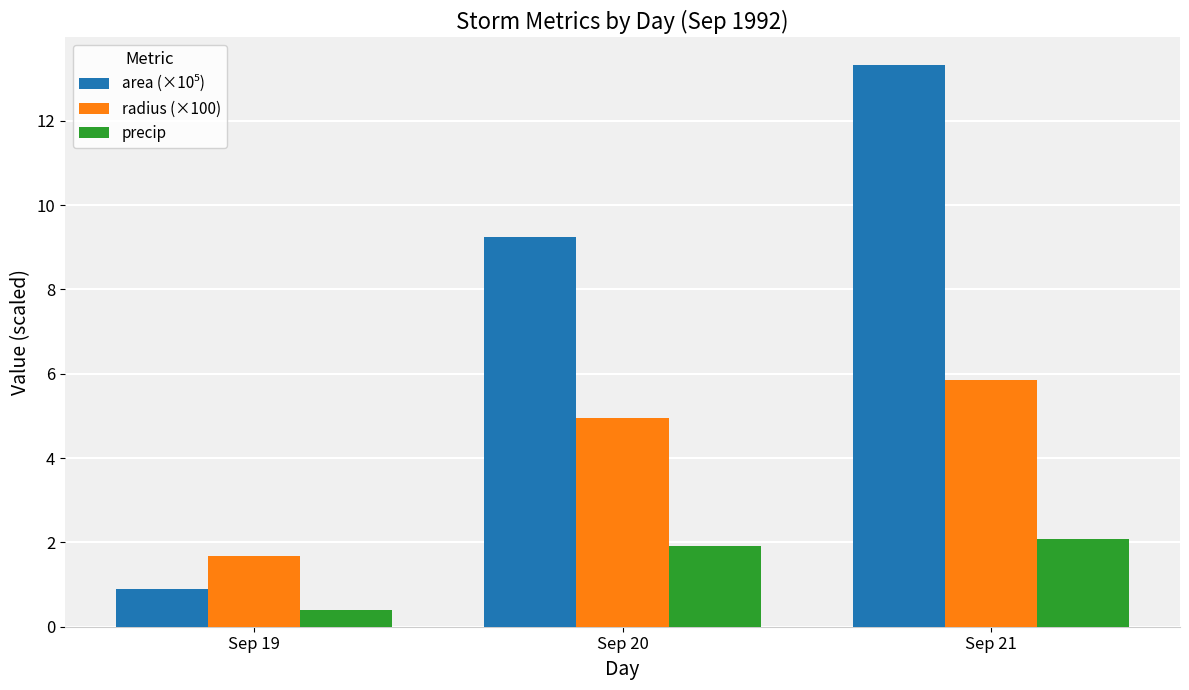

What is the spread (max minus min) of values at Sep 20?

7.3